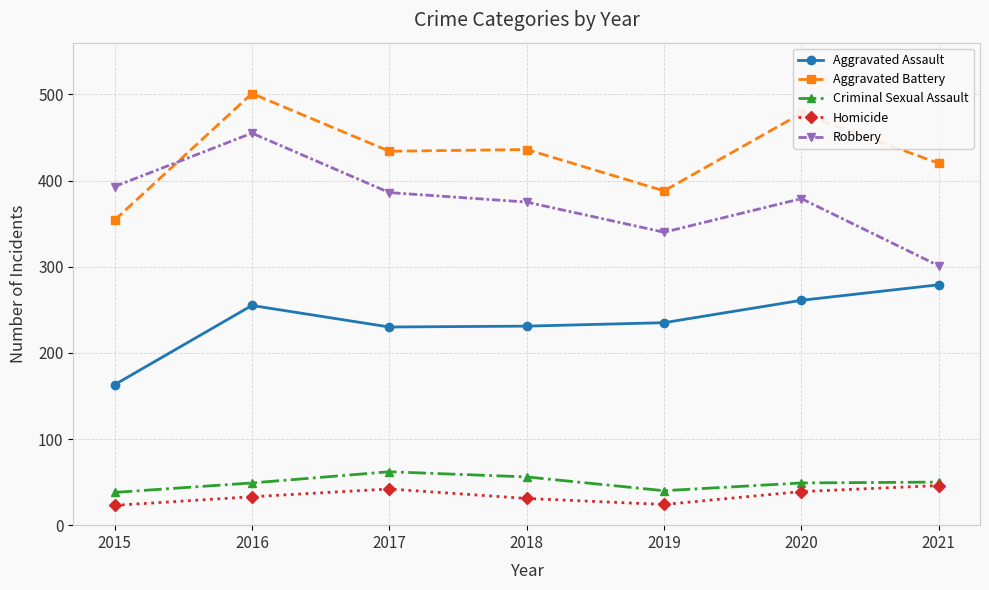

At which category is the sum across all series the highest?

2016